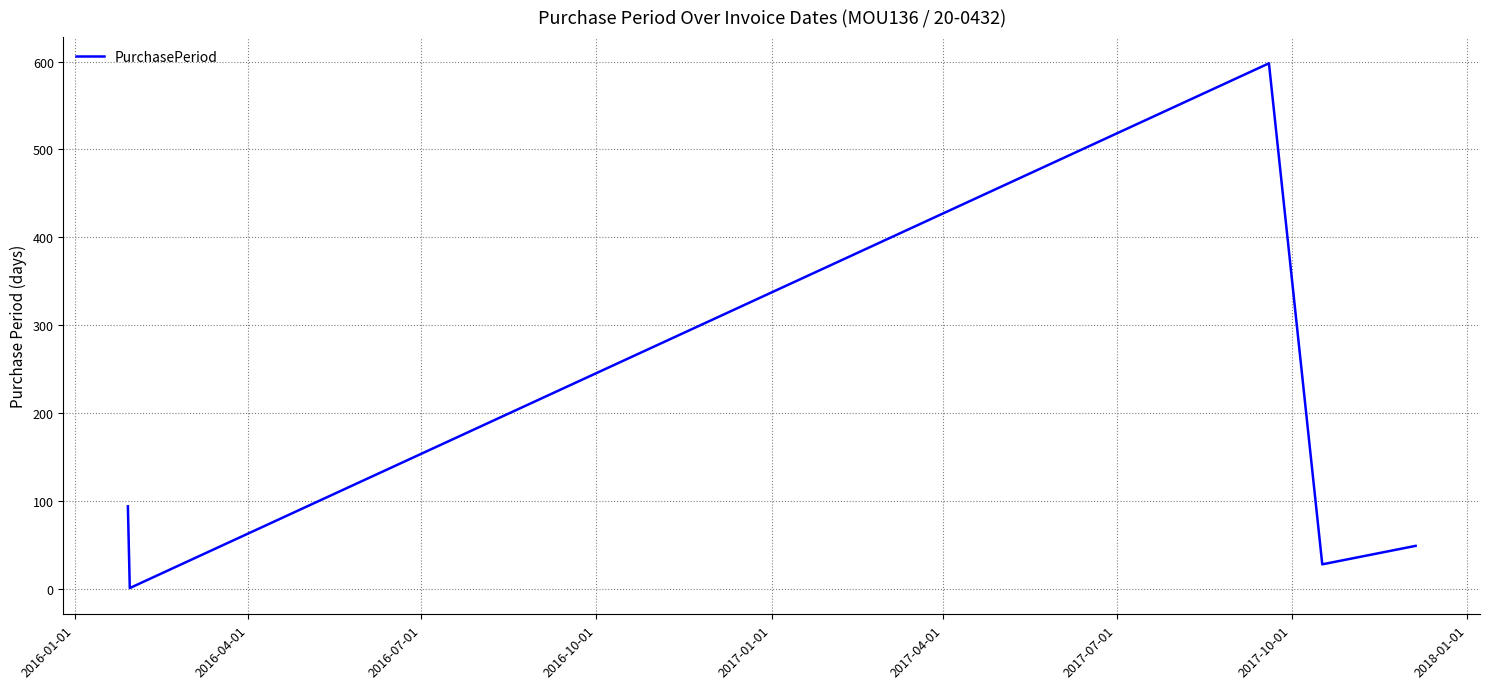

What is the average value?

154